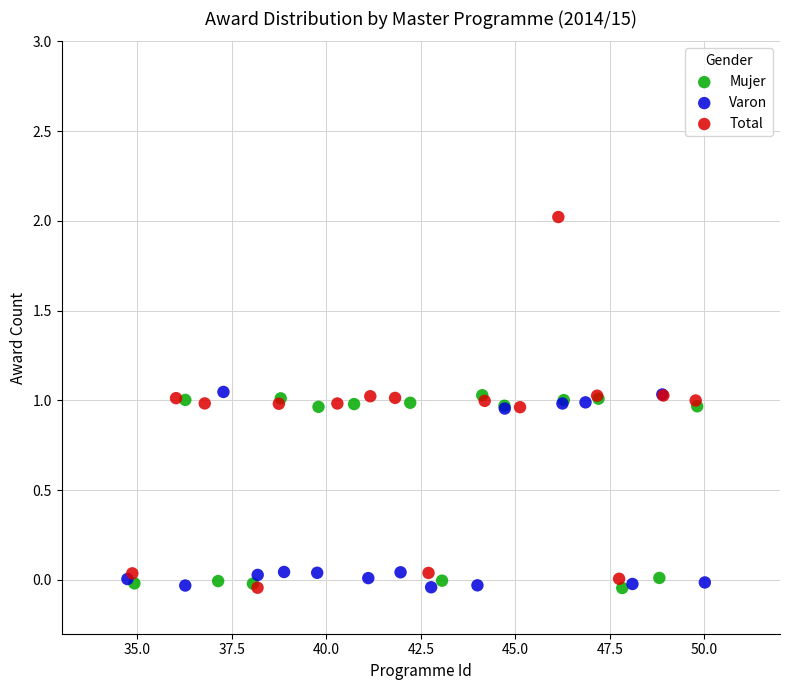

Which series has the widest spread of Y values?

Total